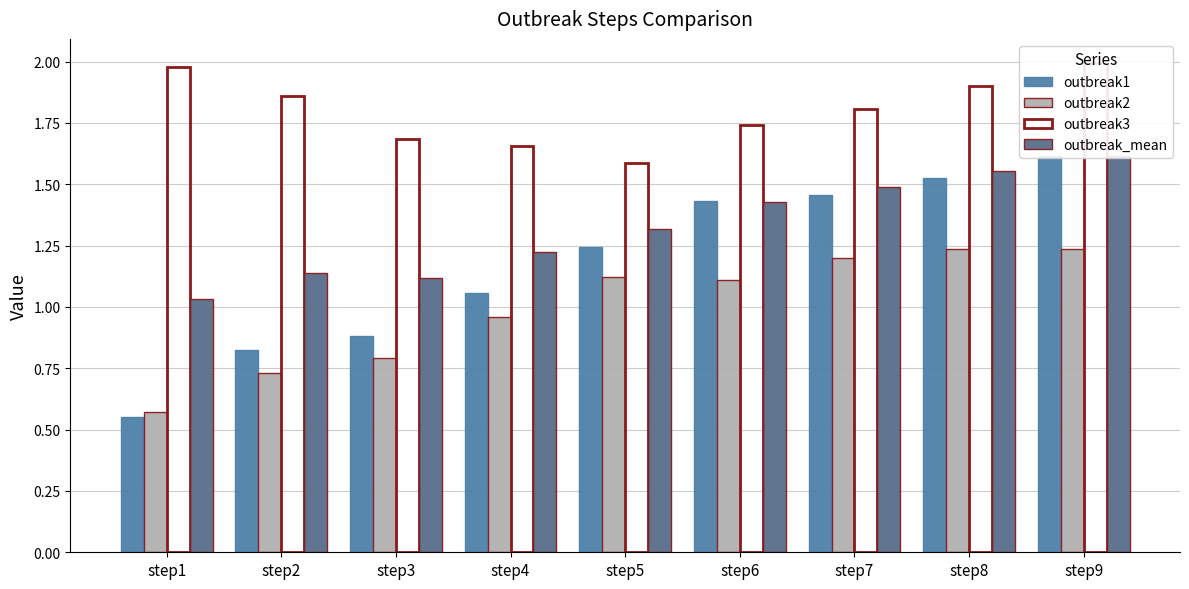

What is the spread (max minus min) of values at step9?

0.8